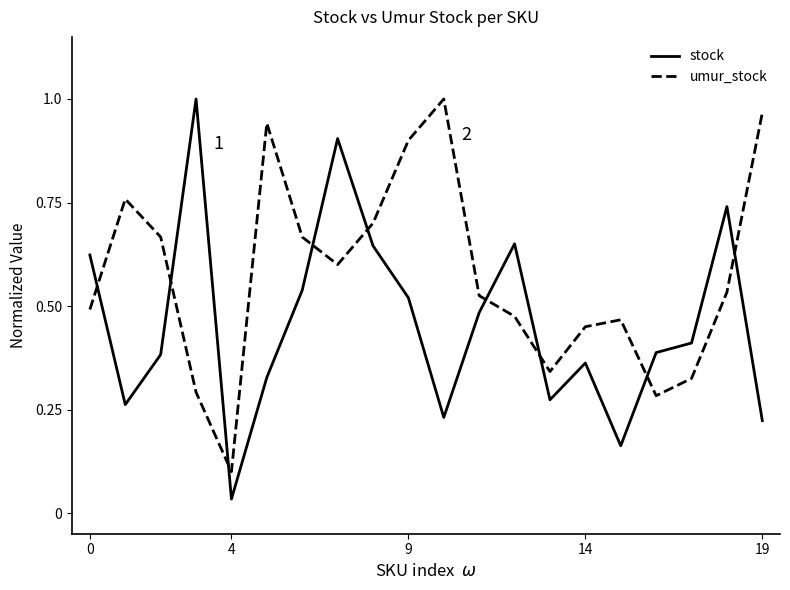

Rank the series by their average value, from highest to lowest.

umur_stock, stock